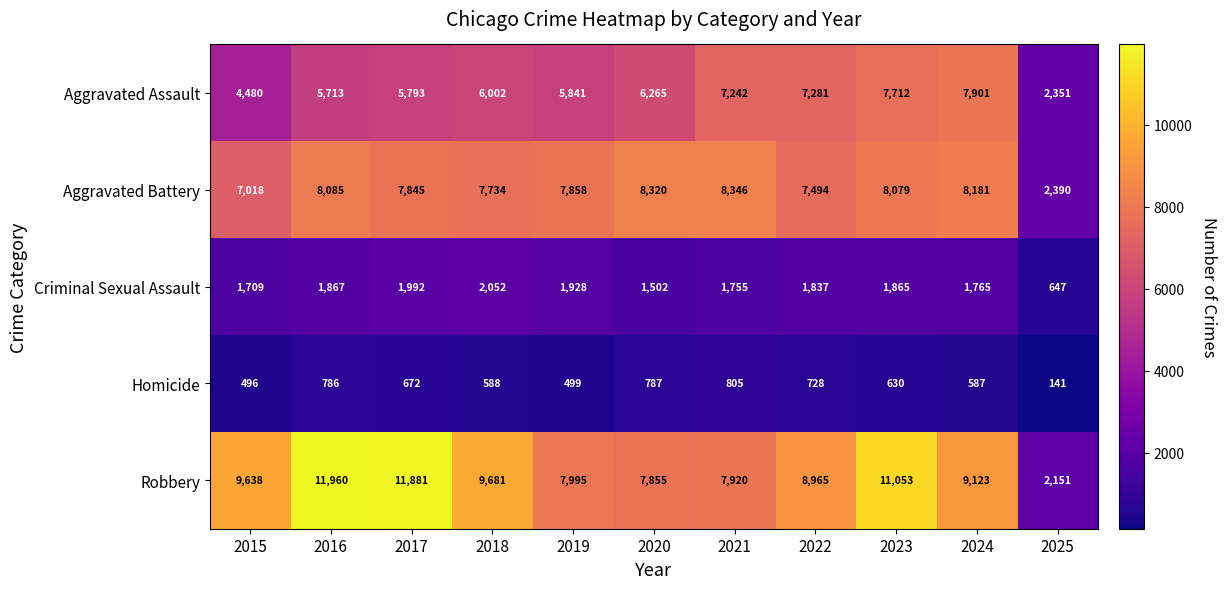

Which series changed the most between 2022 and 2025?

Robbery